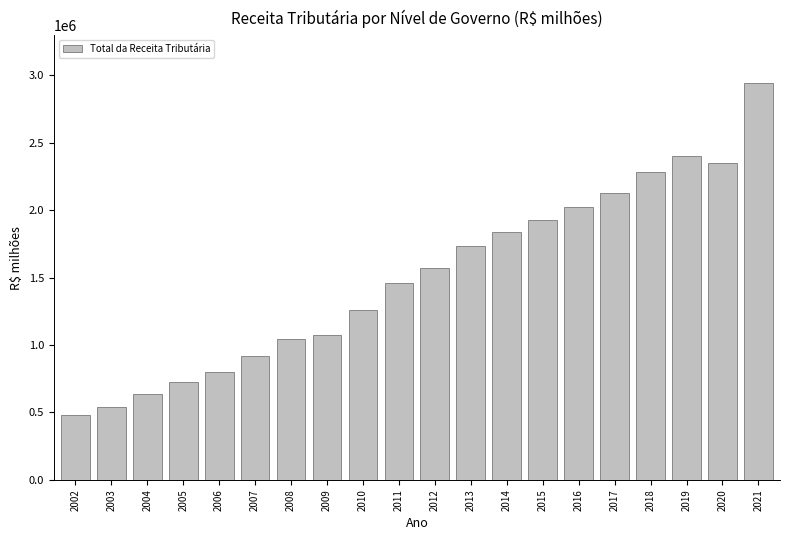

What is the minimum value shown in the chart?

478223.2